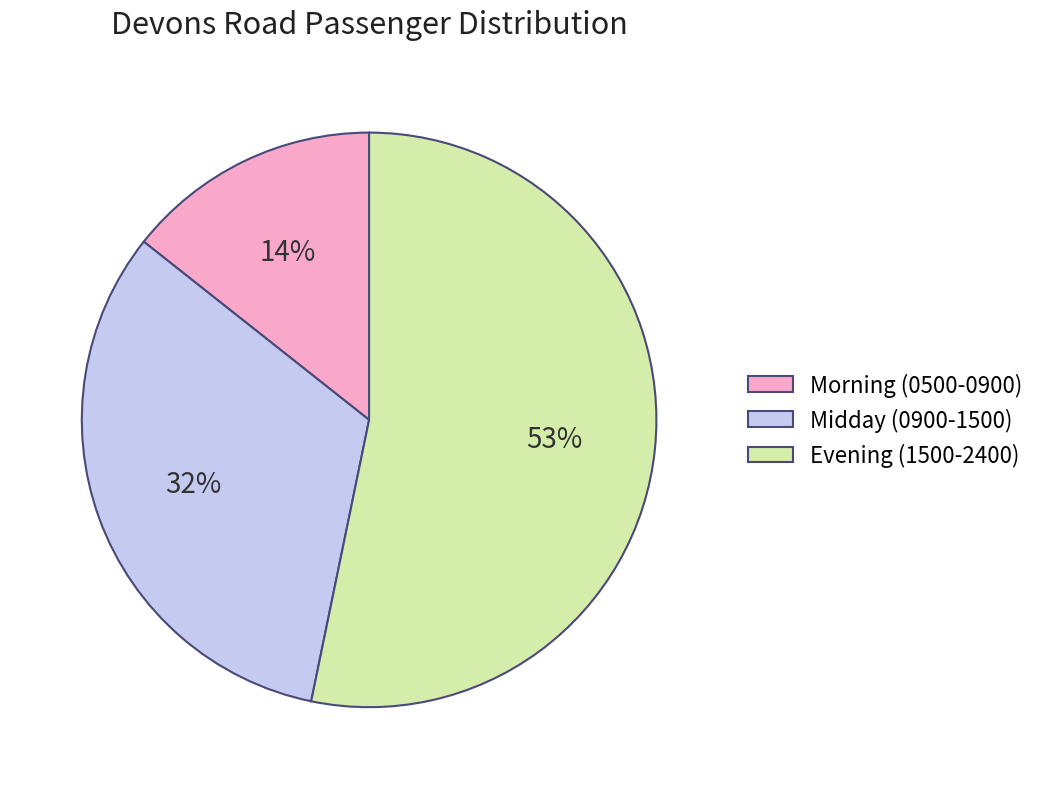

Count the number of slices in the pie.

3